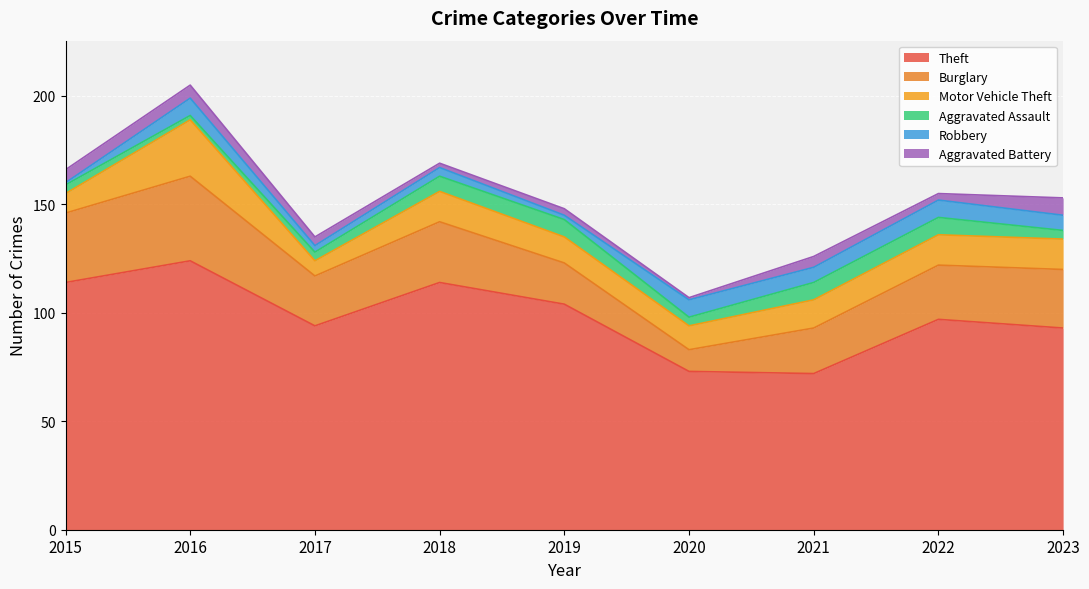

At which label does Aggravated Assault first exceed 4?

2018